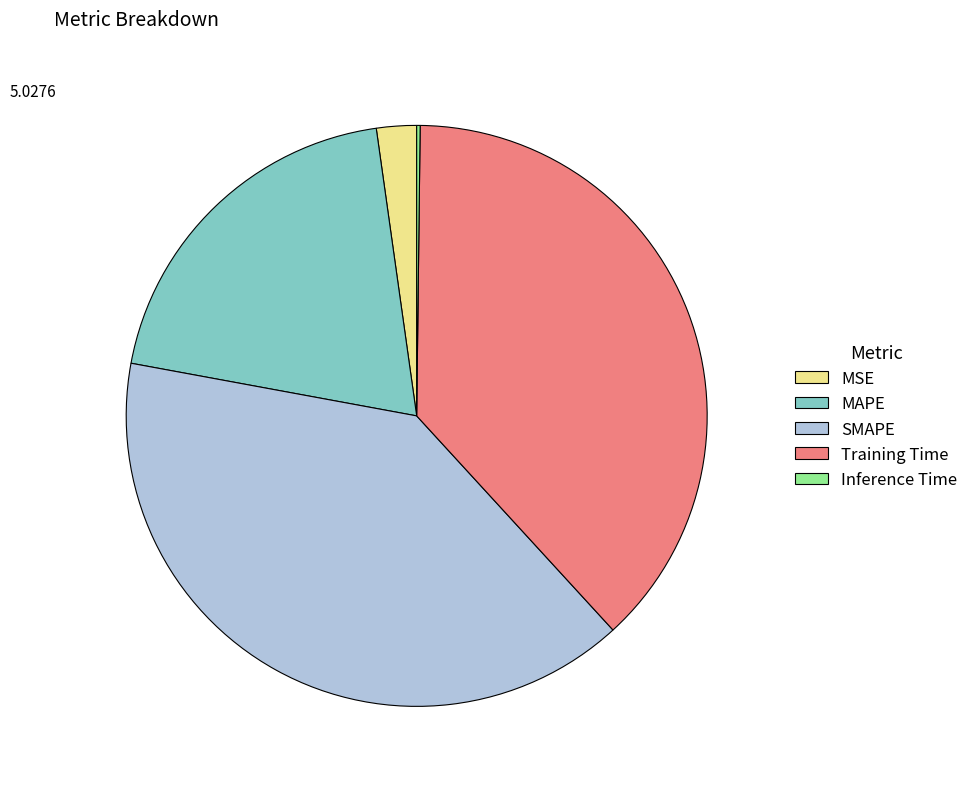

Which category has the biggest portion of the pie?

SMAPE